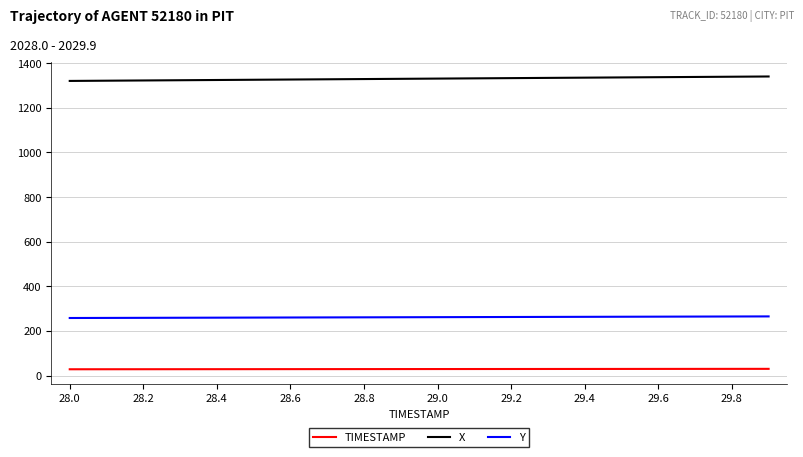

True or false: TIMESTAMP and X intersect in this chart.

False